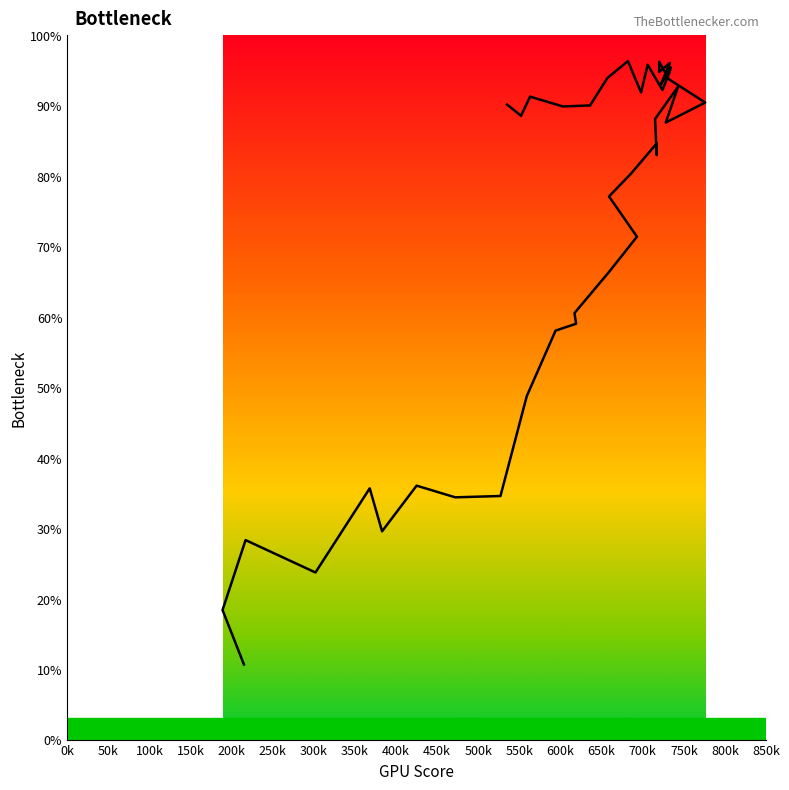

What is the label of the 3rd point from the left?

217